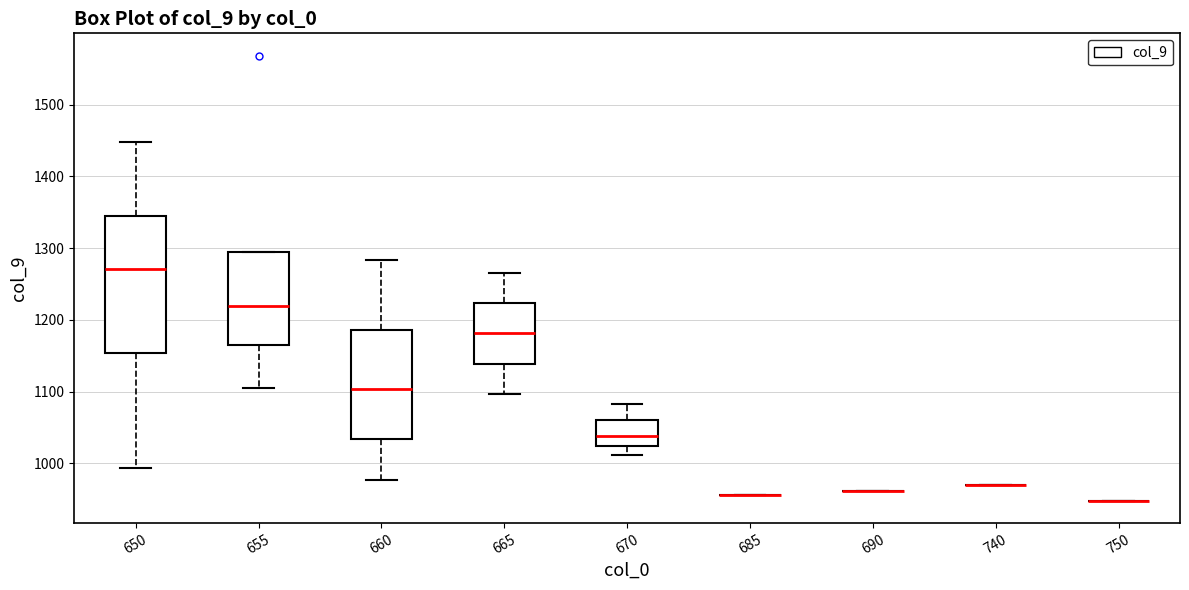

Reading left to right, transcribe this box plot: for each box, give where its median line is, the range the box spans, and where its two whiskers end, as read against the y-axis. The values are not printed on the chart, so give them approximately, as read against the axis.

650: median 1270, box 1150 to 1350, whiskers 990 to 1450
655: median 1220, box 1160 to 1290, whiskers 1100 to 1290
660: median 1100, box 1030 to 1190, whiskers 980 to 1280
665: median 1180, box 1140 to 1220, whiskers 1100 to 1270
670: median 1040, box 1020 to 1060, whiskers 1010 to 1080
685: box collapsed to a line at 960, whiskers 960 to 960
690: box collapsed to a line at 960, whiskers 960 to 960
740: box collapsed to a line at 970, whiskers 970 to 970
750: box collapsed to a line at 950, whiskers 950 to 950